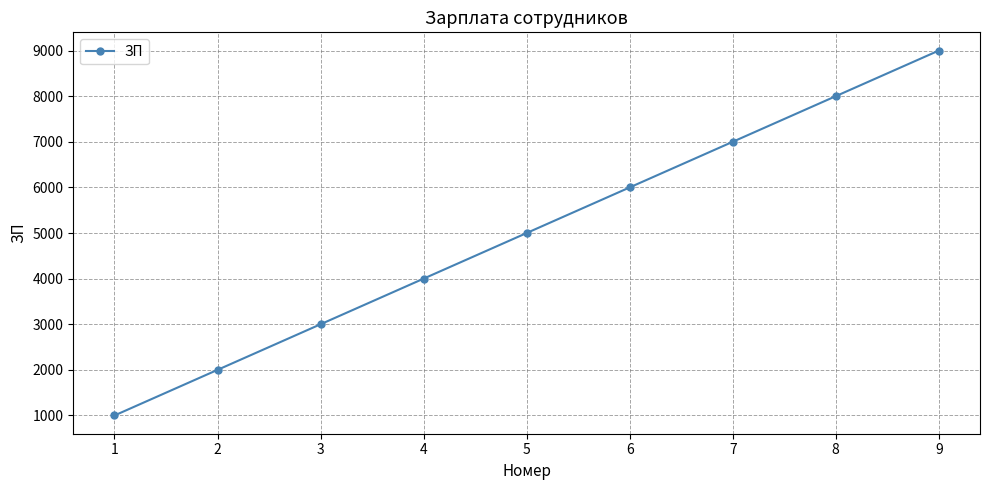

How many categories are shown in the chart?

9